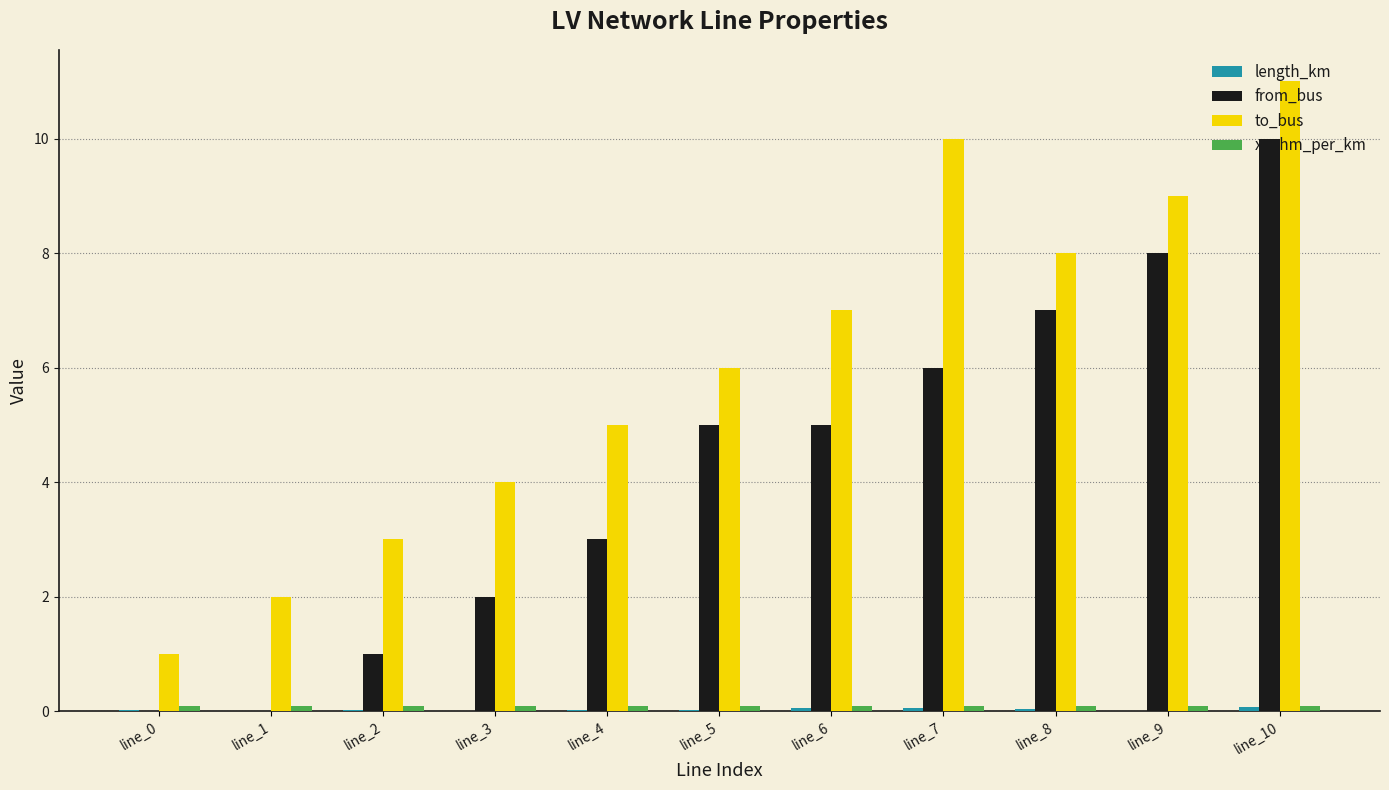

What is the total value across all series at line_10?

21.1